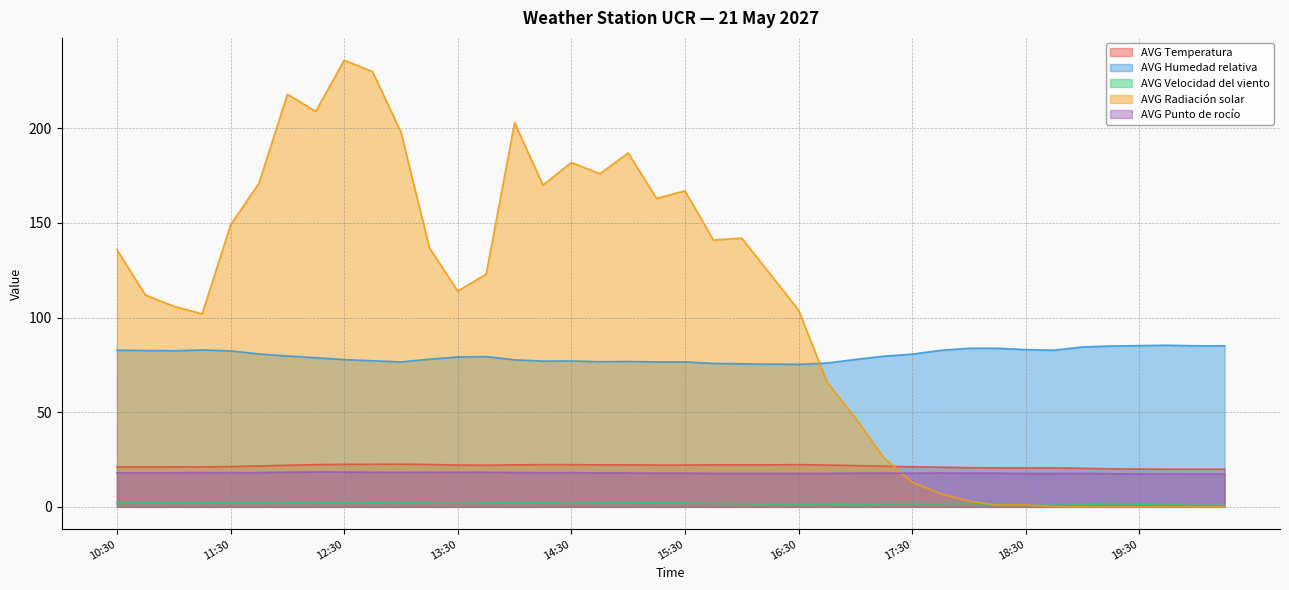

At how many categories does at least one series exceed 0?

40